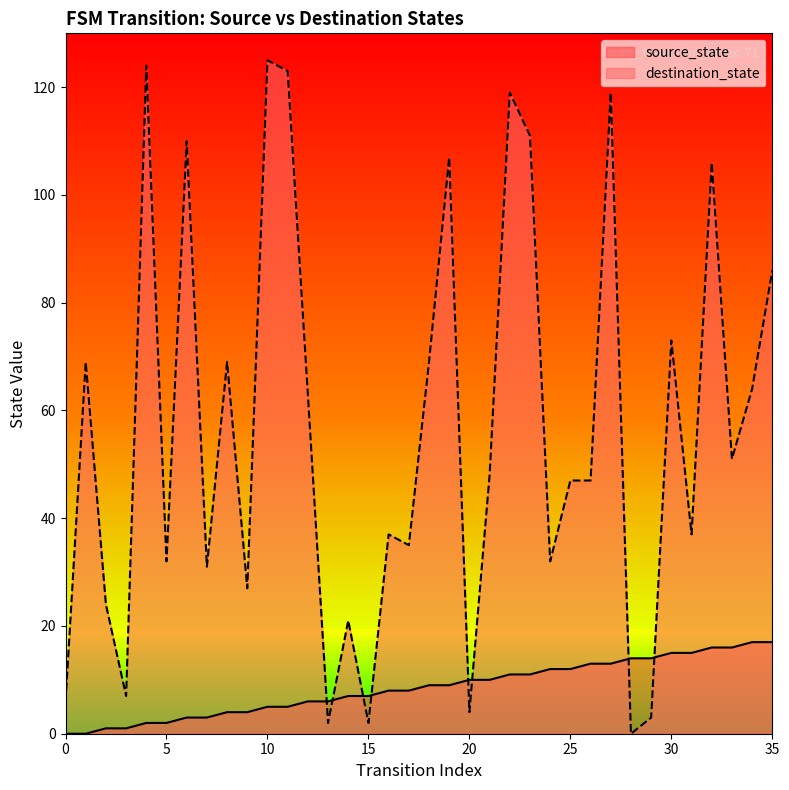

What is the sum of all source_state values?

306